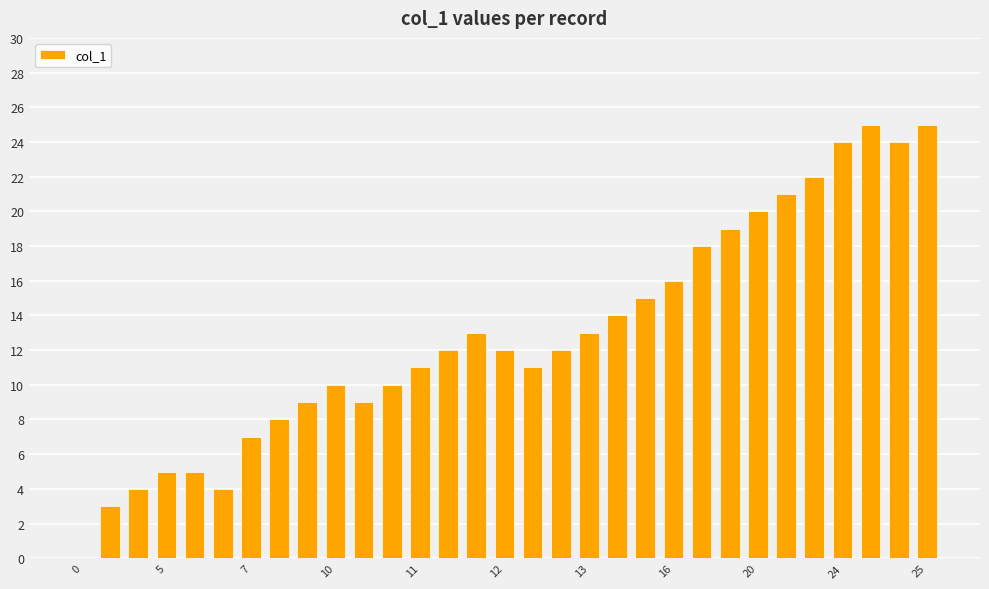

What is the sum of all values?

401